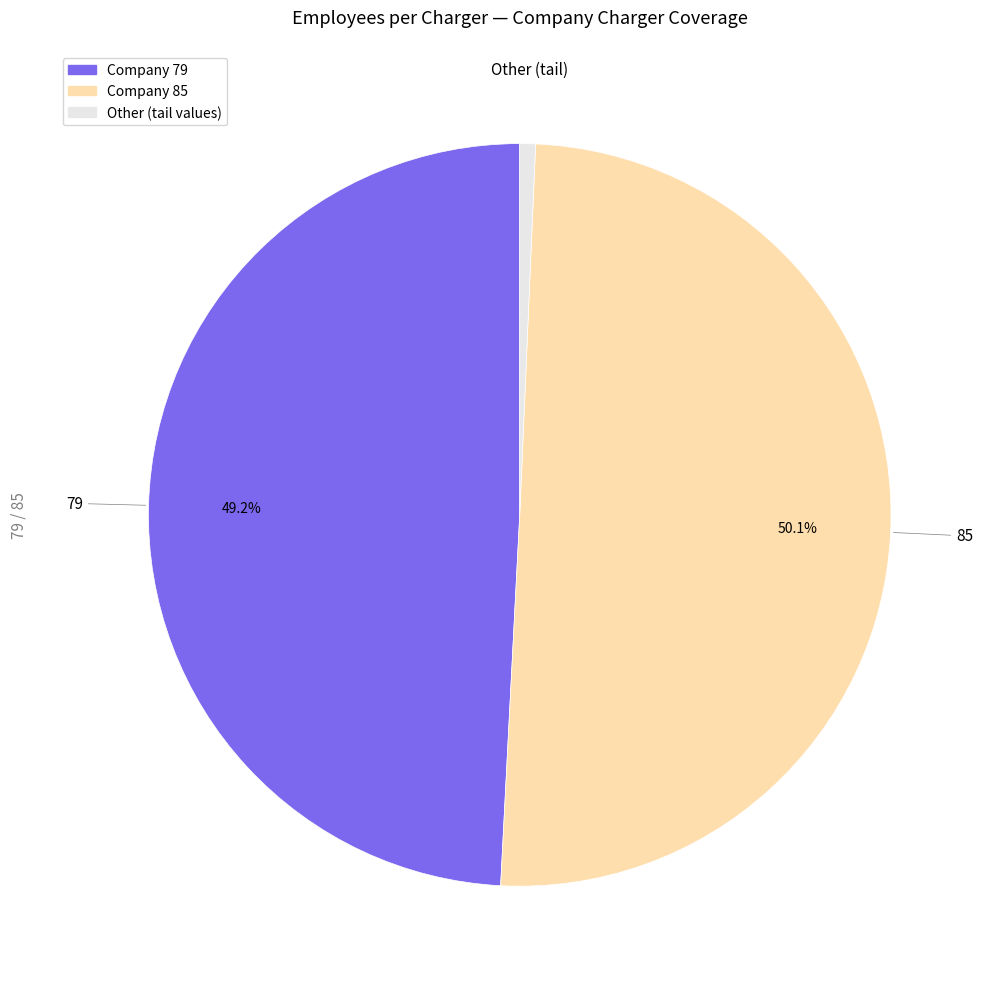

Count the number of slices in the pie.

3